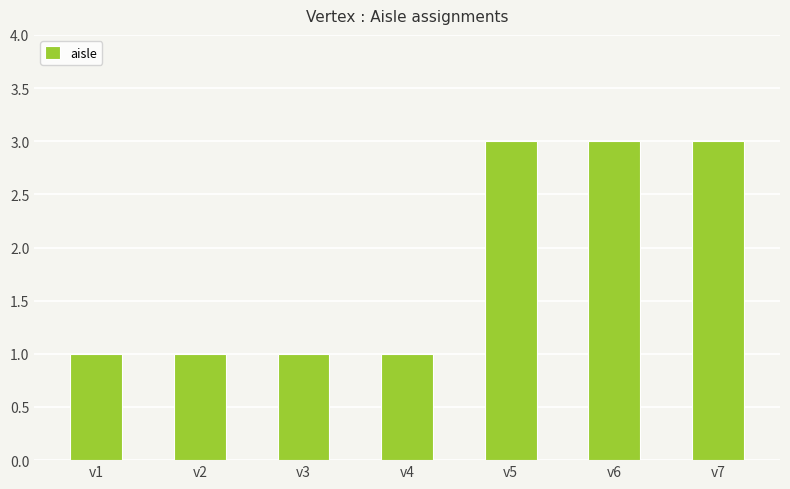

The chart shows a value of 1 at v3. True or false?

True